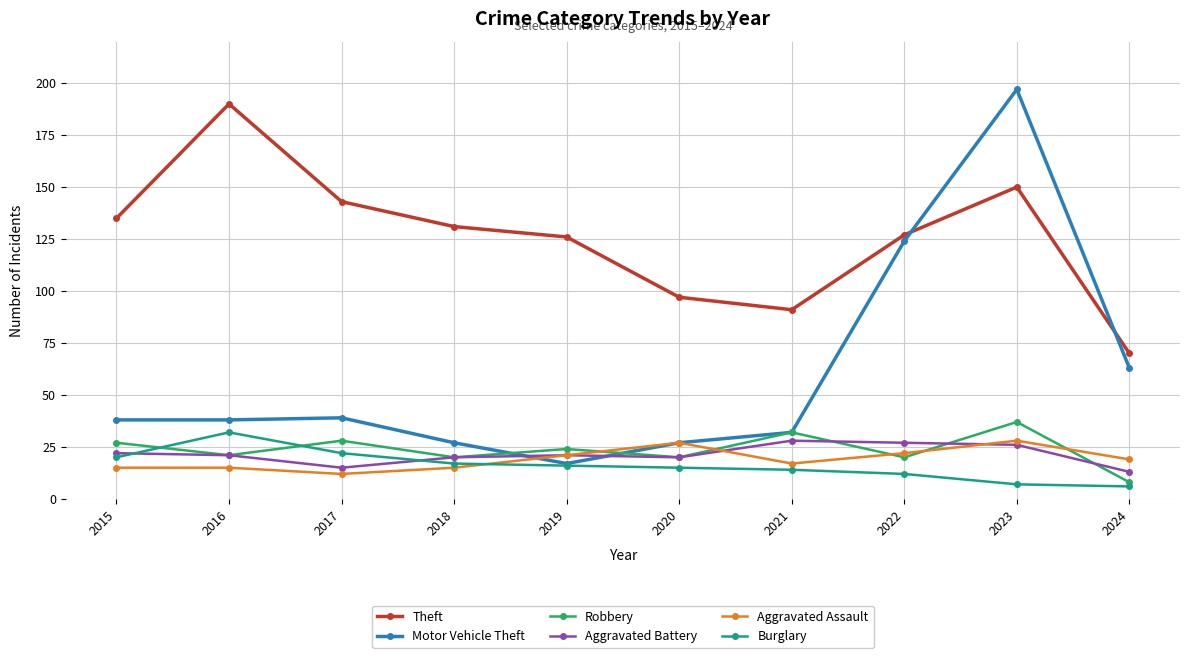

Reading left to right, extract all data points from this chart.

Theft: 2015=135	2016=190	2017=143	2018=131	2019=126	2020=97	2021=91	2022=127	2023=150	2024=70
Motor Vehicle Theft: 2015=38	2016=38	2017=39	2018=27	2019=17	2020=27	2021=32	2022=124	2023=197	2024=63
Robbery: 2015=27	2016=21	2017=28	2018=20	2019=24	2020=20	2021=32	2022=20	2023=37	2024=8
Aggravated Battery: 2015=22	2016=21	2017=15	2018=20	2019=21	2020=20	2021=28	2022=27	2023=26	2024=13
Aggravated Assault: 2015=15	2016=15	2017=12	2018=15	2019=21	2020=27	2021=17	2022=22	2023=28	2024=19
Burglary: 2015=20	2016=32	2017=22	2018=17	2019=16	2020=15	2021=14	2022=12	2023=7	2024=6